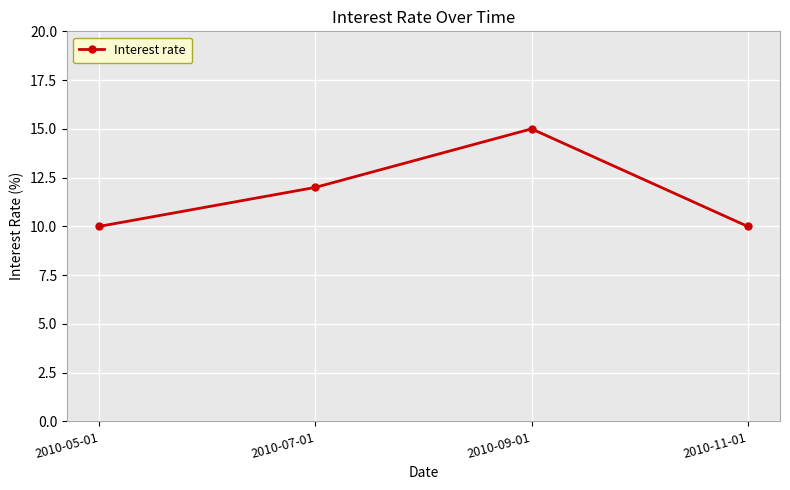

How many data points are less than 12?

2